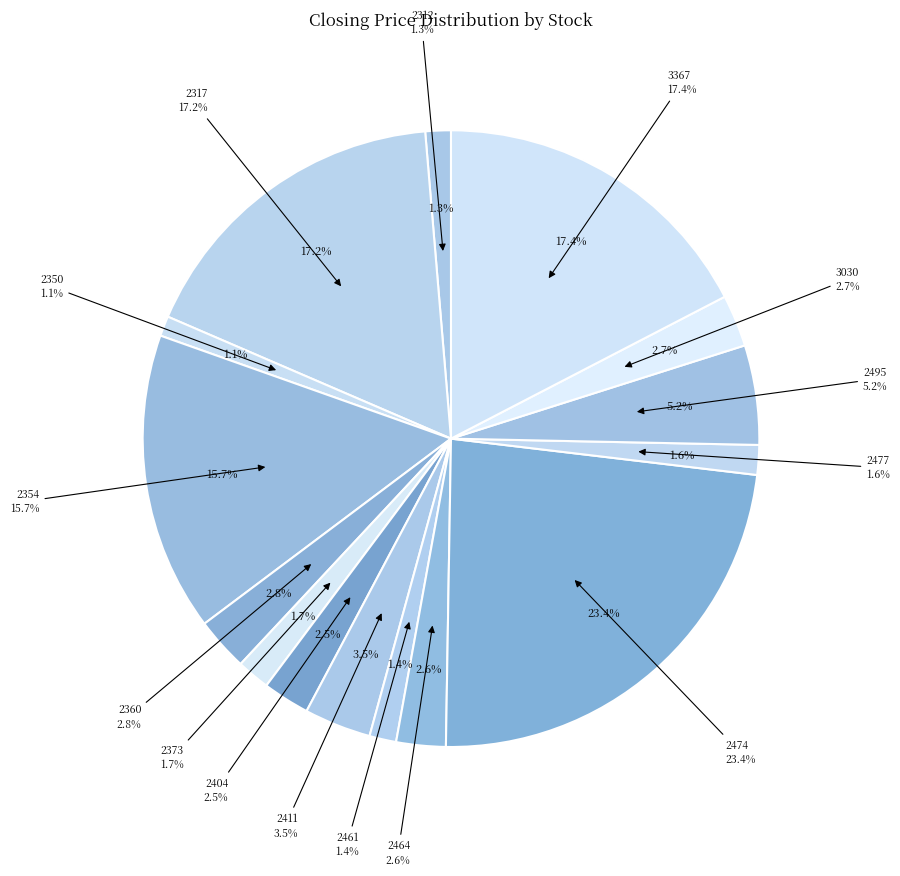

Which slice is the smallest?

2350